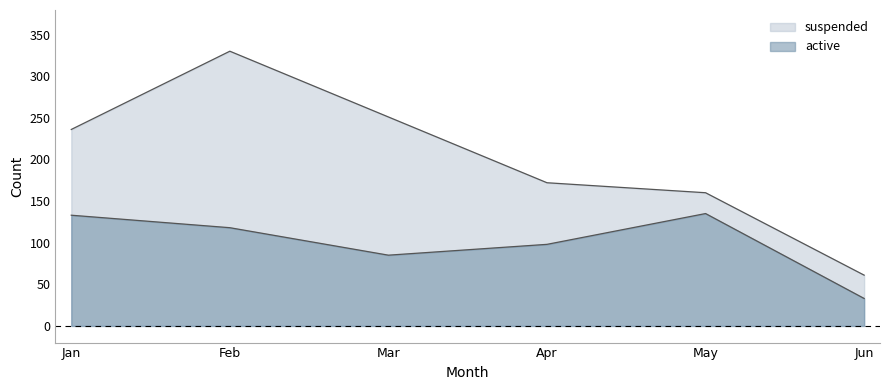

Rank the categories by active value from lowest to highest.

Jun, Mar, Apr, Feb, Jan, May